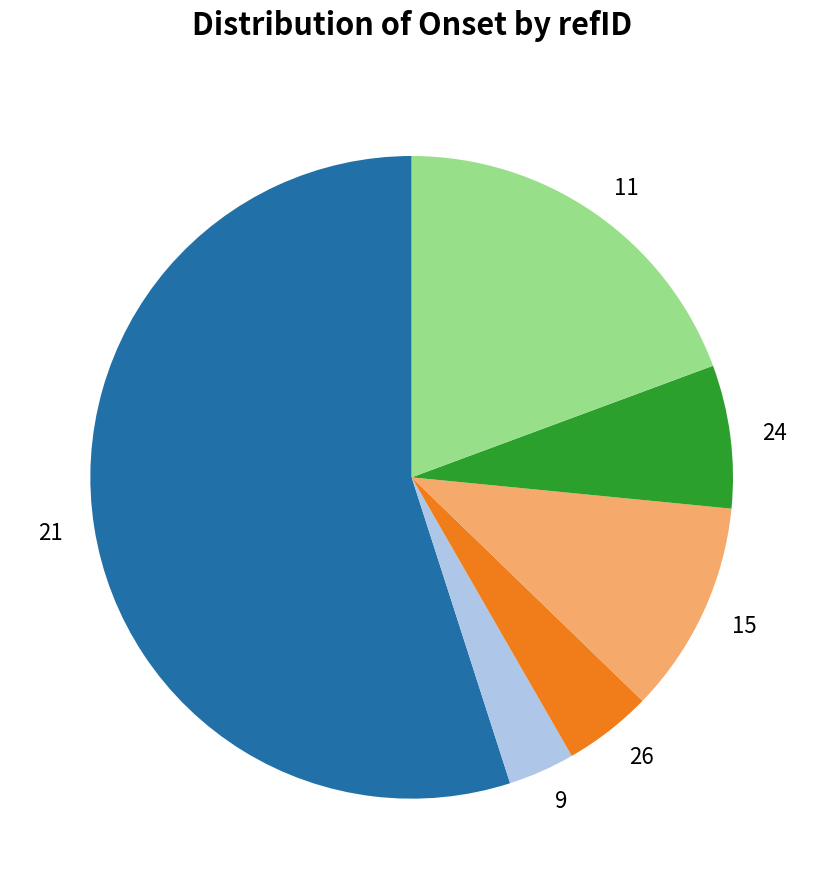

The 9 slice represents 12% of the pie. True or false?

False